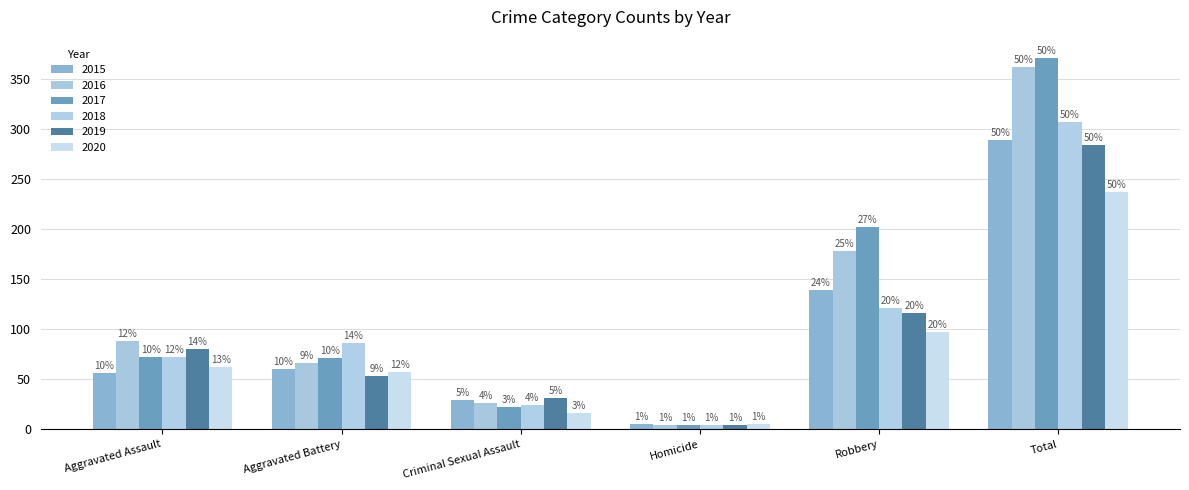

How many groups of bars are there?

6